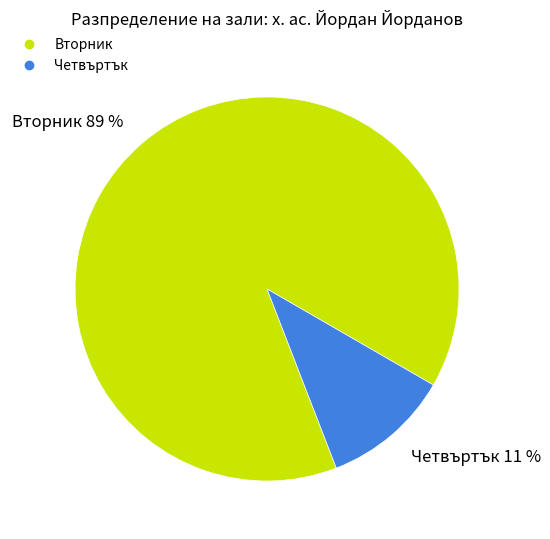

Count the number of slices in the pie.

2